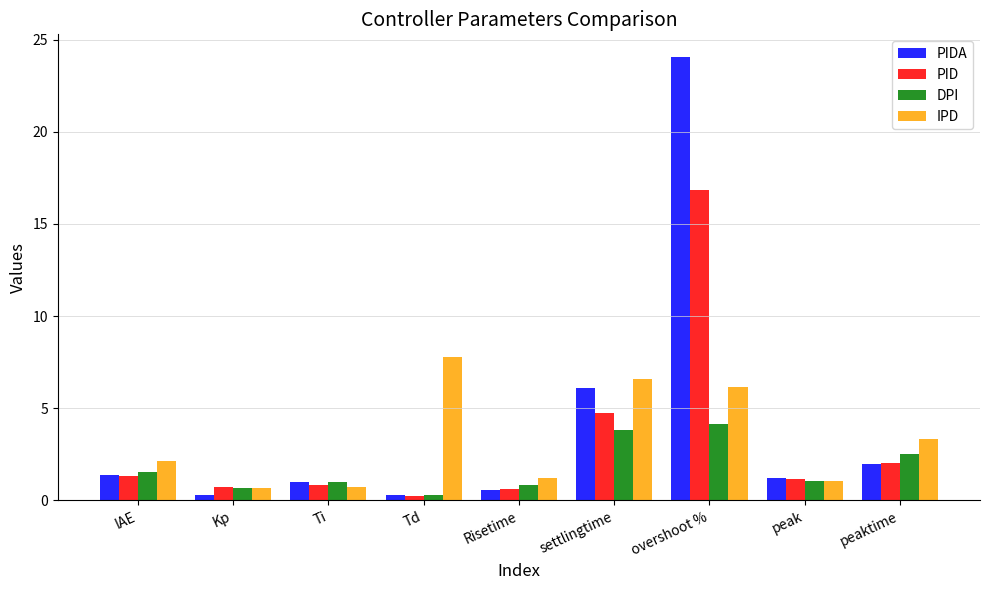

What is the label of the 9th bar from the left?

peaktime